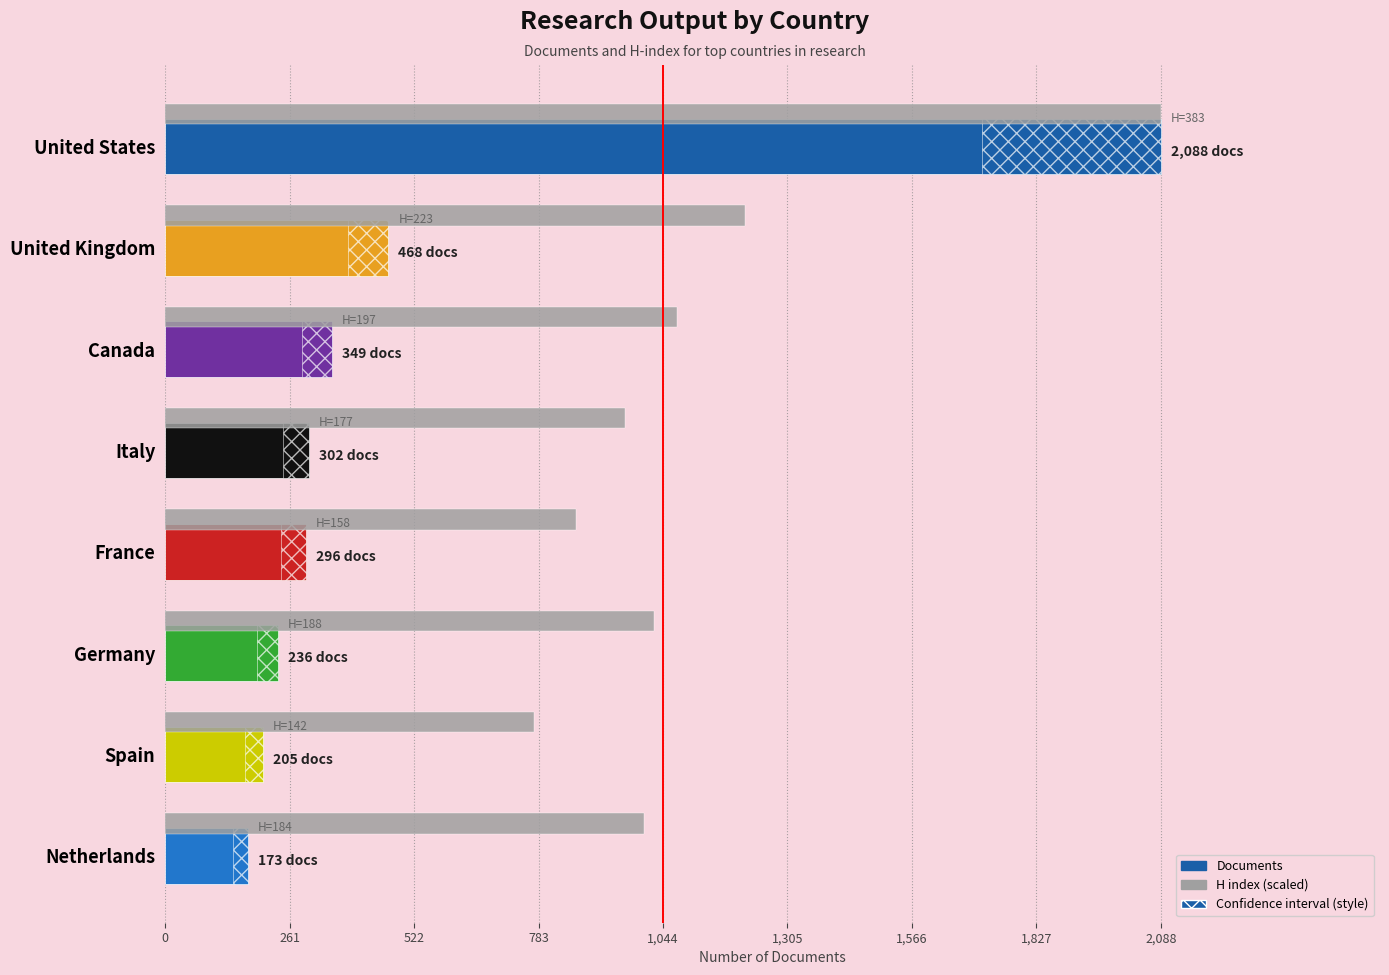

How many distinct data groups are displayed?

2